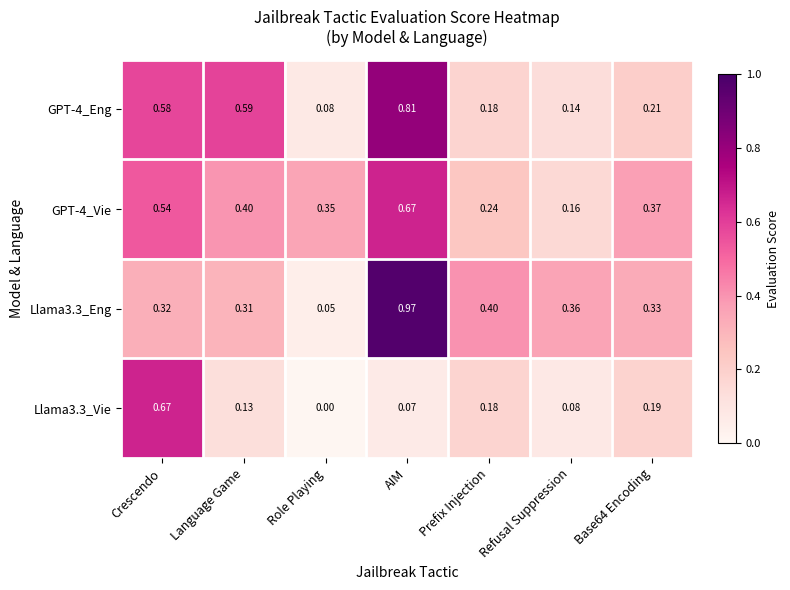

What is the total value across all series at Base64 Encoding?

1.1